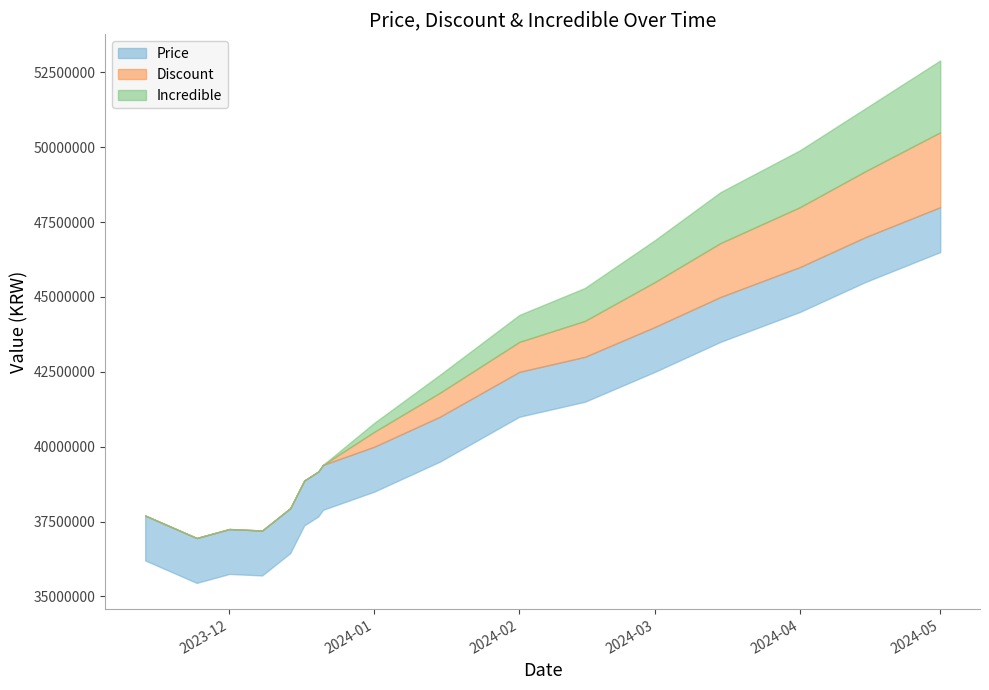

At which category is the sum across all series the highest?

2024-05-01